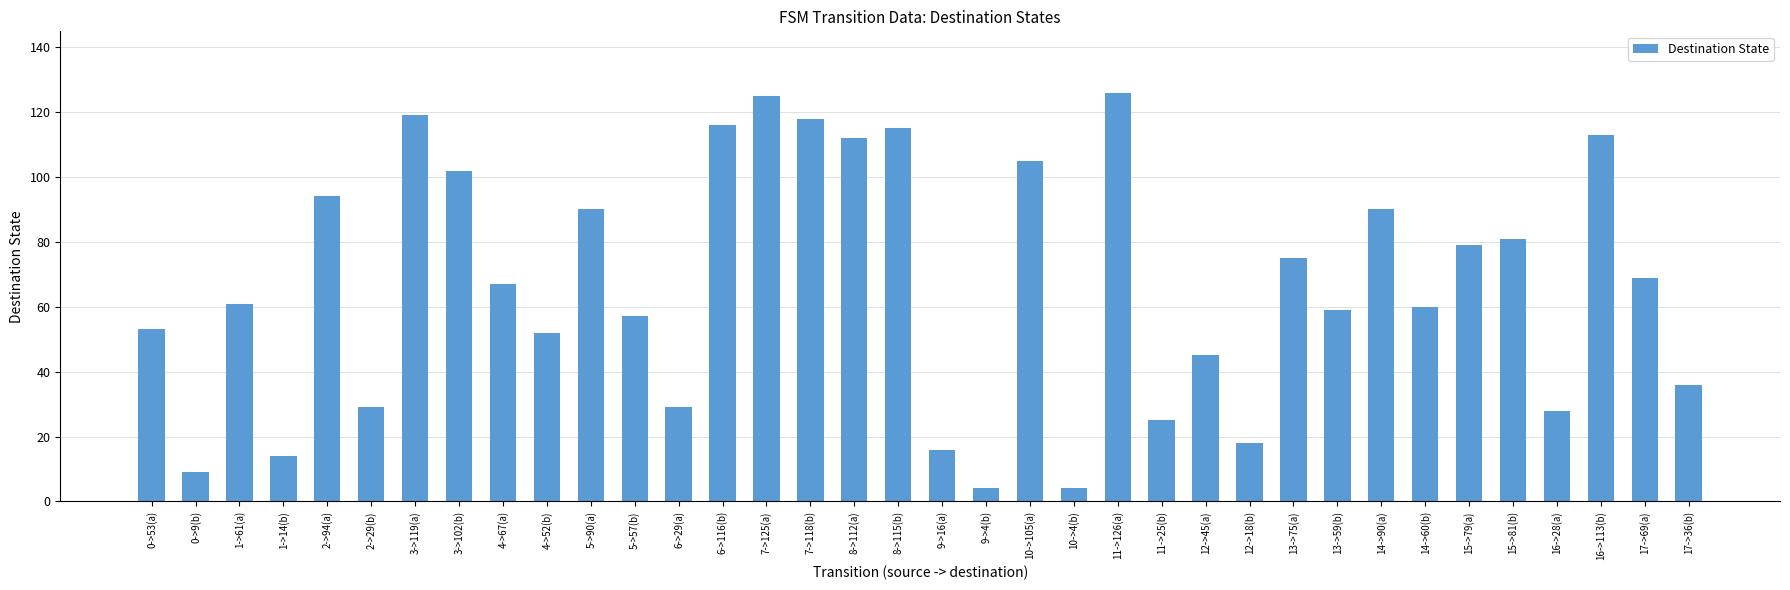

What is the label of the 19th bar from the left?

9->16(a)